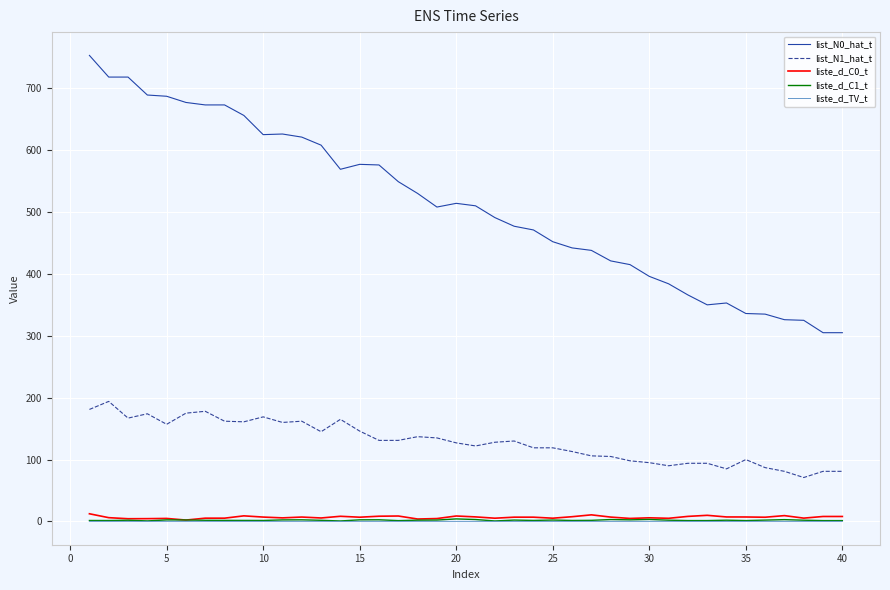

Which series has the largest total across all categories?

list_N0_hat_t